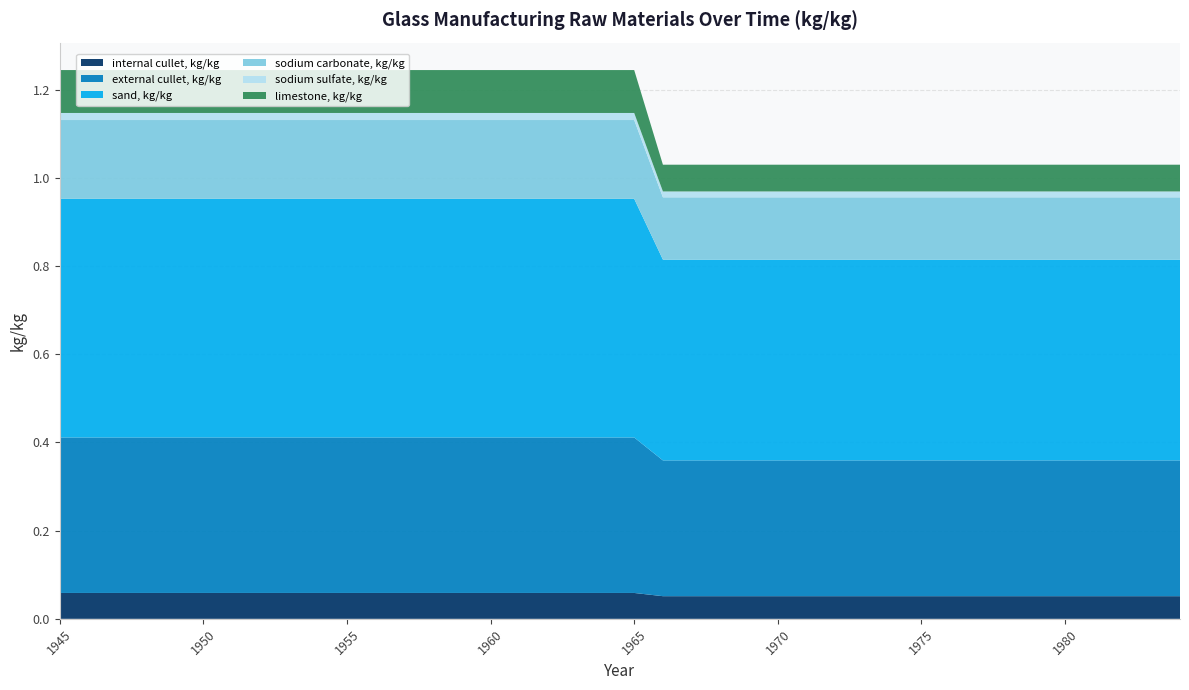

Reading left to right, what are all the values shown in this chart?

internal cullet, kg/kg: 0.1	0.1	0.1	0.1	0.1	0.1	0.1	0.1	0.1	0.1	0.1	0.1	0.1	0.1	0.1	0.1	0.1	0.1	0.1	0.1	0.1	0.1	0.1	0.1	0.1	0.1	0.1	0.1	0.1	0.1	0.1	0.1	0.1	0.1	0.1	0.1	0.1	0.1	0.1	0.1
external cullet, kg/kg: 0.4	0.4	0.4	0.4	0.4	0.4	0.4	0.4	0.4	0.4	0.4	0.4	0.4	0.4	0.4	0.4	0.4	0.4	0.4	0.4	0.4	0.3	0.3	0.3	0.3	0.3	0.3	0.3	0.3	0.3	0.3	0.3	0.3	0.3	0.3	0.3	0.3	0.3	0.3	0.3
sand, kg/kg: 0.5	0.5	0.5	0.5	0.5	0.5	0.5	0.5	0.5	0.5	0.5	0.5	0.5	0.5	0.5	0.5	0.5	0.5	0.5	0.5	0.5	0.5	0.5	0.5	0.5	0.5	0.5	0.5	0.5	0.5	0.5	0.5	0.5	0.5	0.5	0.5	0.5	0.5	0.5	0.5
sodium carbonate, kg/kg: 0.2	0.2	0.2	0.2	0.2	0.2	0.2	0.2	0.2	0.2	0.2	0.2	0.2	0.2	0.2	0.2	0.2	0.2	0.2	0.2	0.2	0.1	0.1	0.1	0.1	0.1	0.1	0.1	0.1	0.1	0.1	0.1	0.1	0.1	0.1	0.1	0.1	0.1	0.1	0.1
sodium sulfate, kg/kg: 0.0	0.0	0.0	0.0	0.0	0.0	0.0	0.0	0.0	0.0	0.0	0.0	0.0	0.0	0.0	0.0	0.0	0.0	0.0	0.0	0.0	0.0	0.0	0.0	0.0	0.0	0.0	0.0	0.0	0.0	0.0	0.0	0.0	0.0	0.0	0.0	0.0	0.0	0.0	0.0
limestone, kg/kg: 0.1	0.1	0.1	0.1	0.1	0.1	0.1	0.1	0.1	0.1	0.1	0.1	0.1	0.1	0.1	0.1	0.1	0.1	0.1	0.1	0.1	0.1	0.1	0.1	0.1	0.1	0.1	0.1	0.1	0.1	0.1	0.1	0.1	0.1	0.1	0.1	0.1	0.1	0.1	0.1